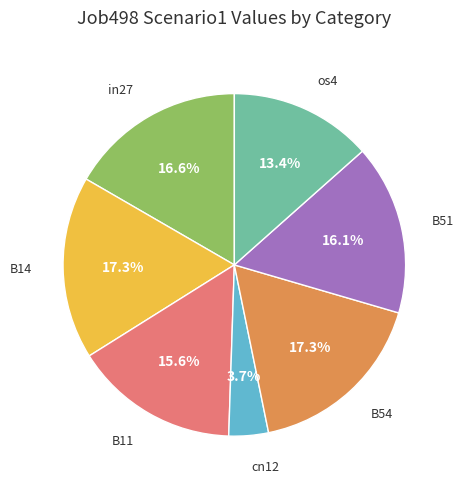

How much of the chart is everything except in27?

83.4%